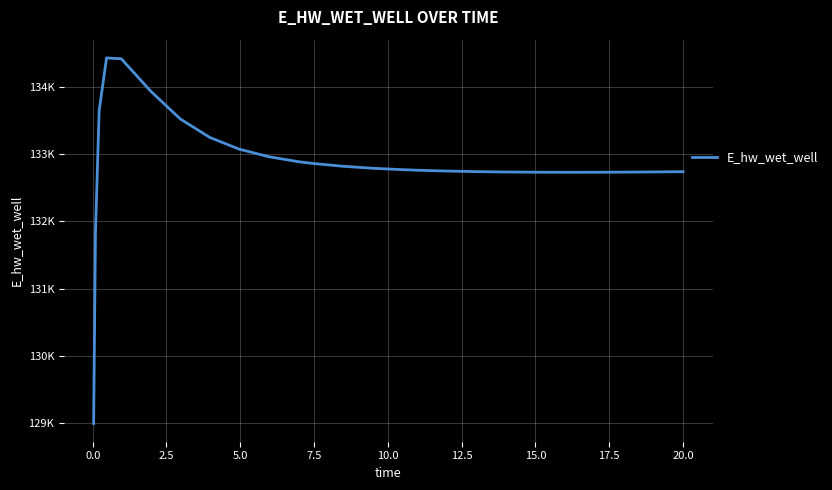

Is this an area chart (filled region under the line)?

No